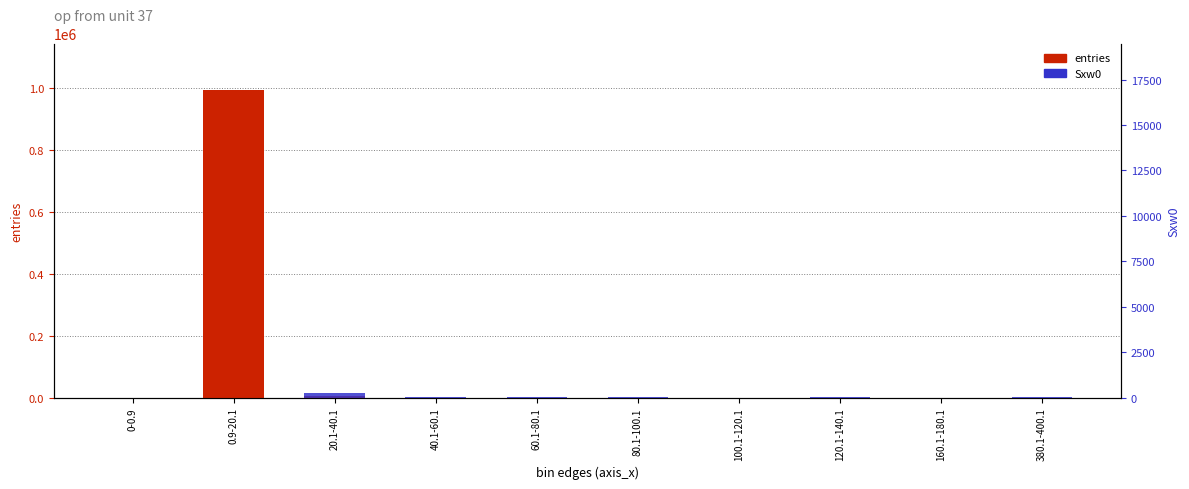

What is the sum of the Sxw0 values at 100.1-120.1 and 40.1-60.1?

2851